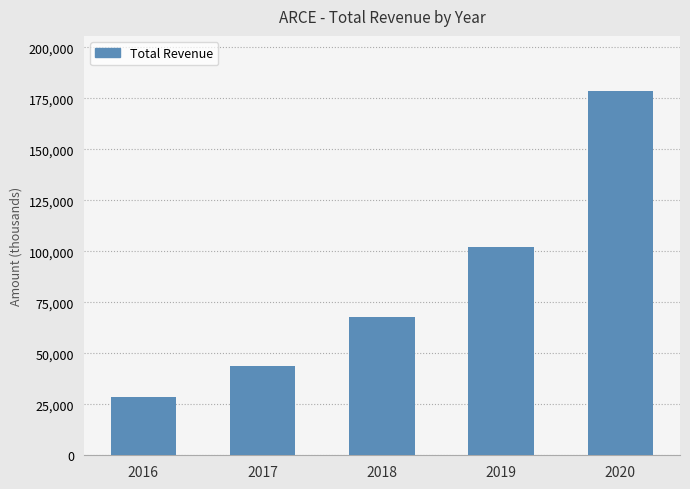

Which category has the lowest value across all series?

2016